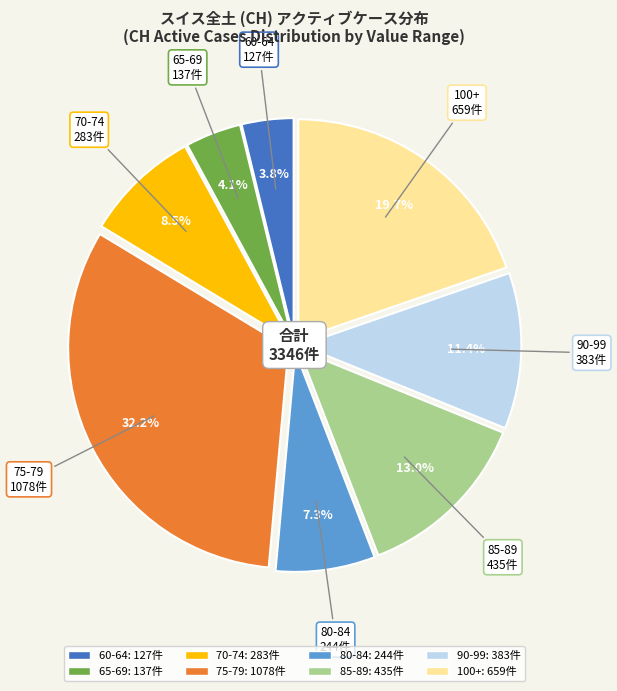

How many slices are in this pie chart?

8